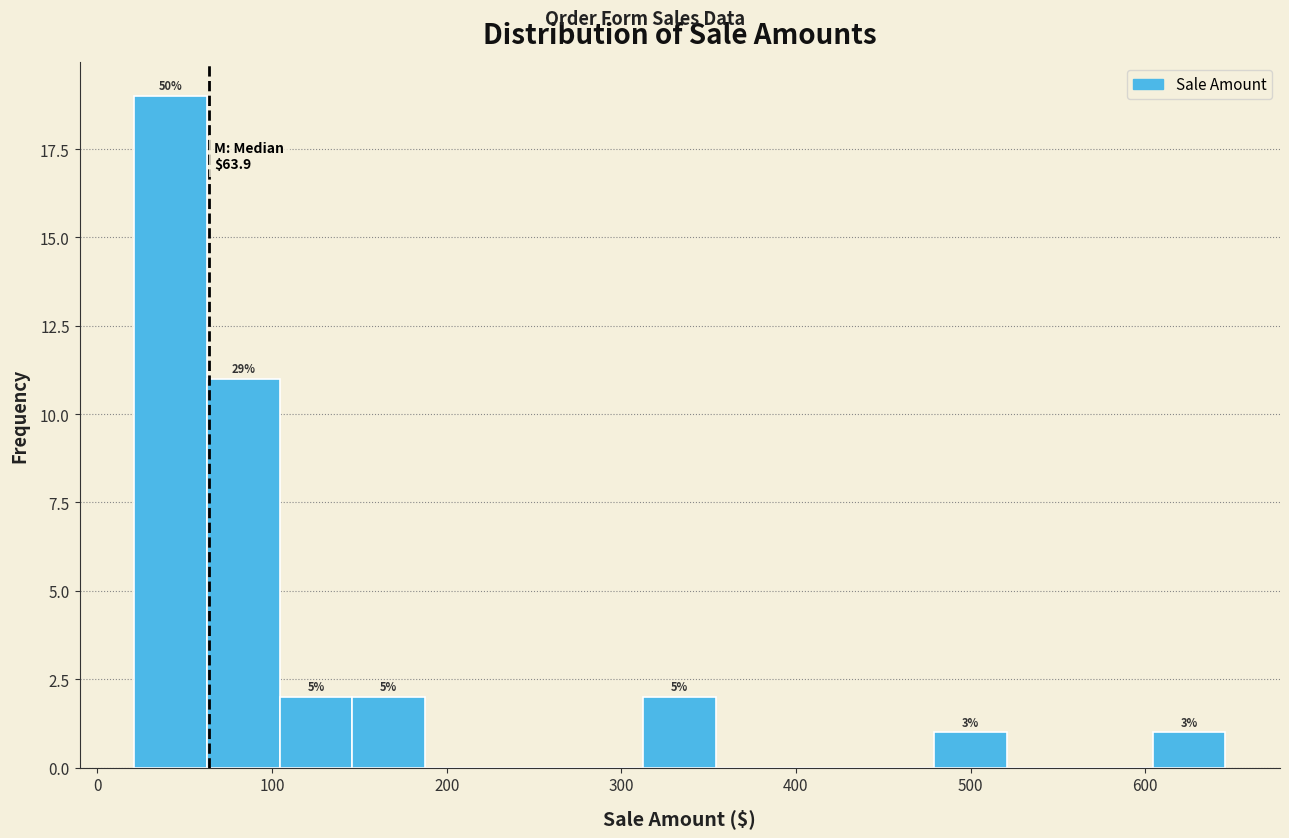

Which range on the x-axis has the tallest bar?

20 to 60